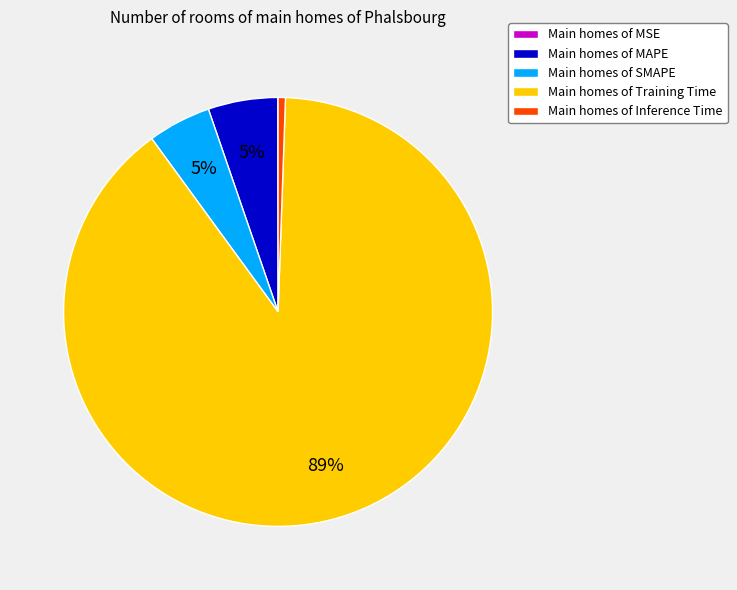

To the nearest percent, what is the average slice percentage?

20%